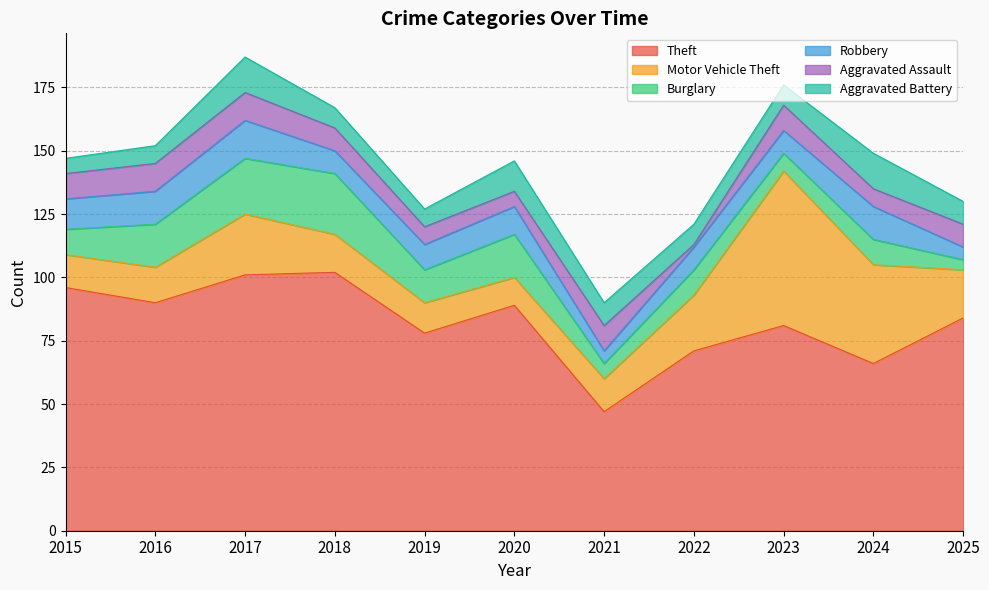

True or false: Burglary and Aggravated Assault intersect in this chart.

True